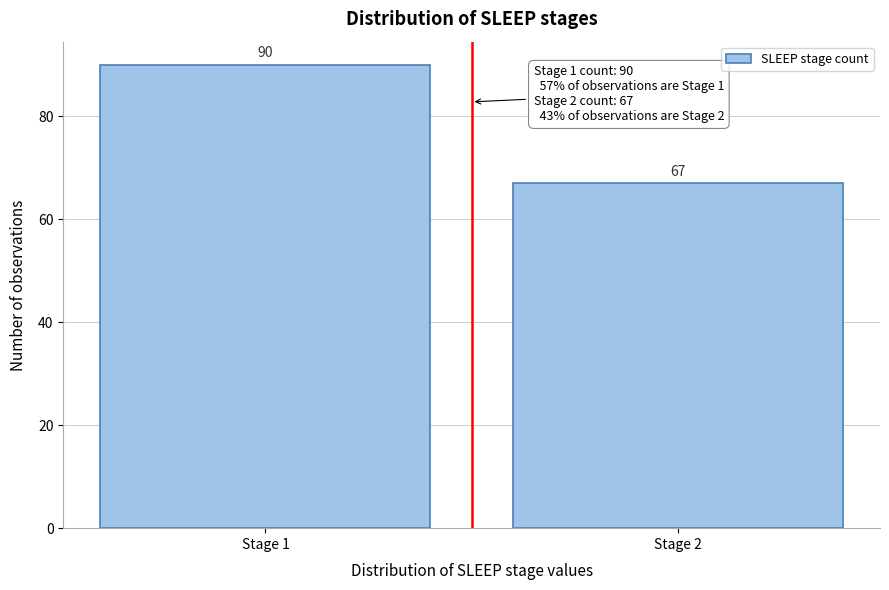

Reading left to right, list all the values displayed in this chart.

90	67